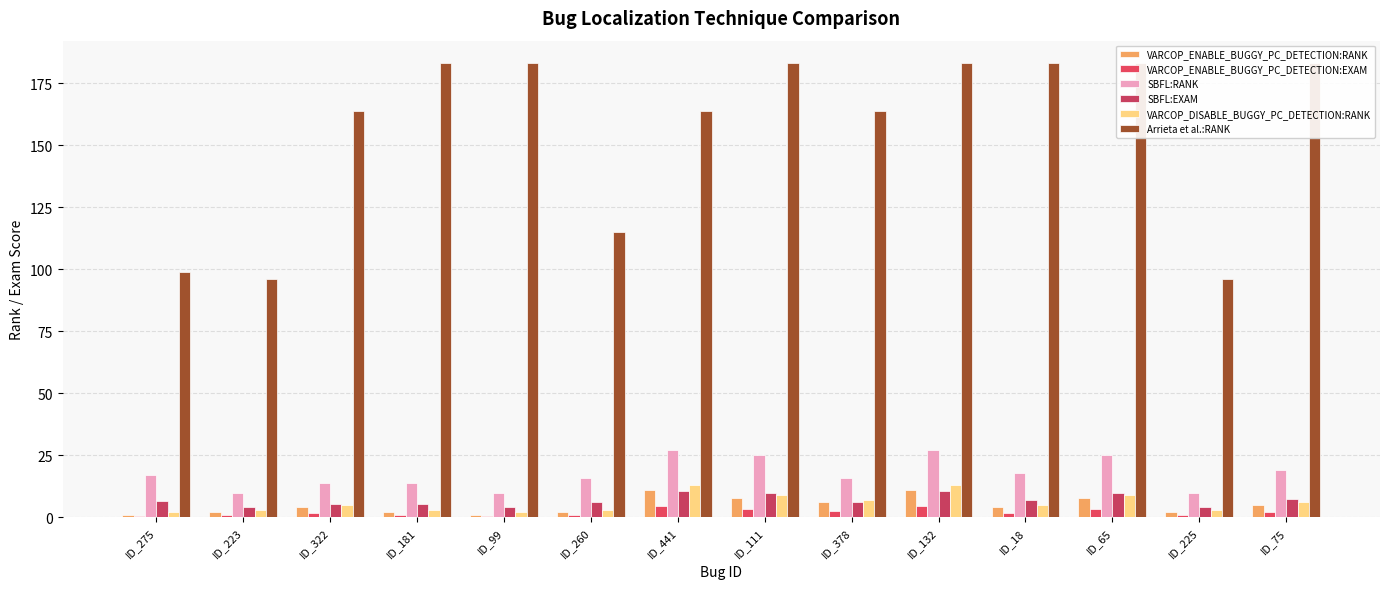

Where is VARCOP_DISABLE_BUGGY_PC_DETECTION:RANK nearest to the value 7?

ID_378